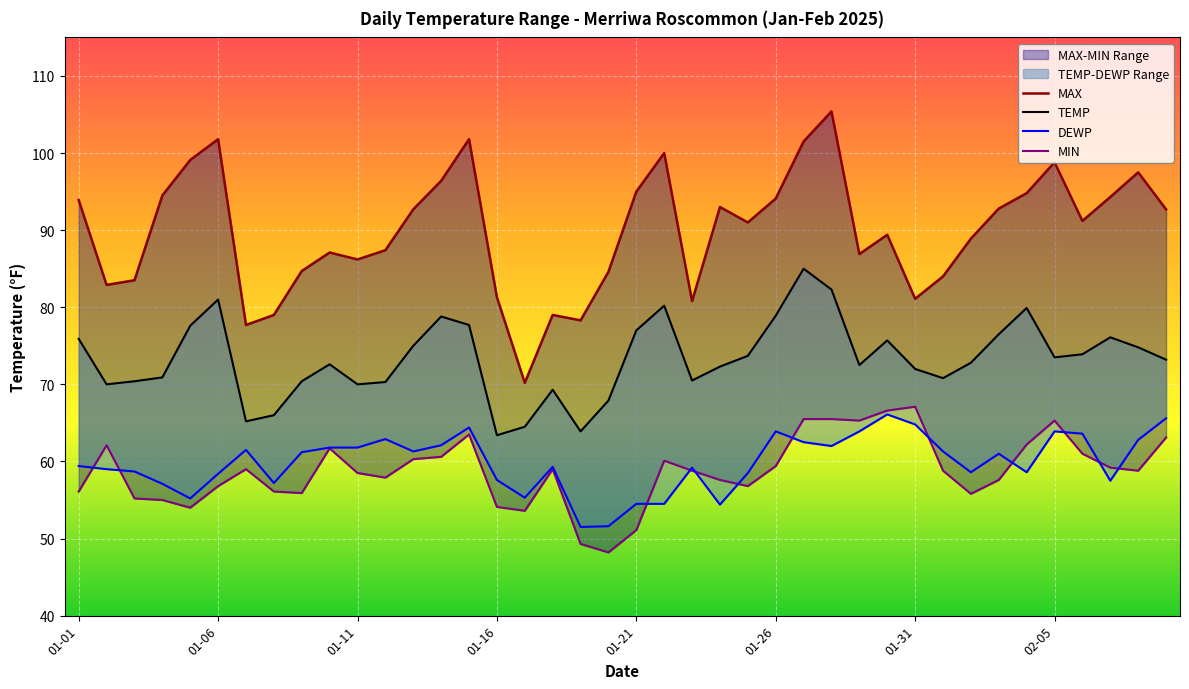

How many series are shown in this chart?

4